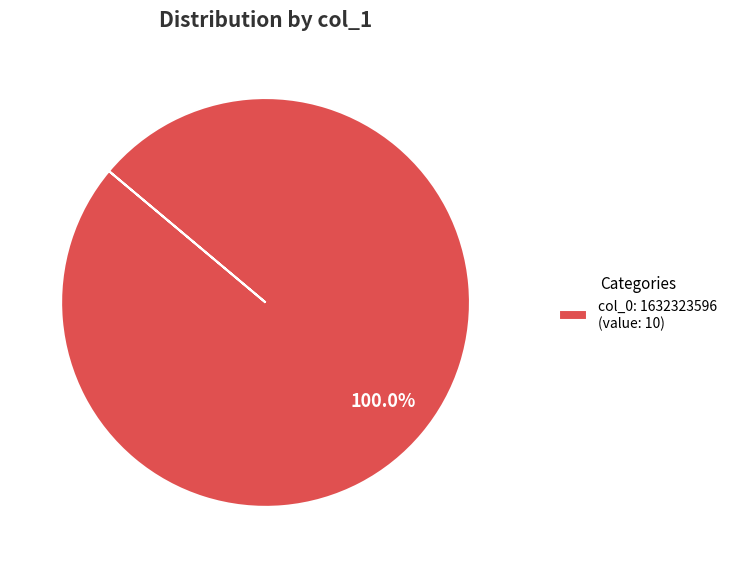

Rank the categories by value from lowest to highest.

col_0: 1632323596 (value: 10)